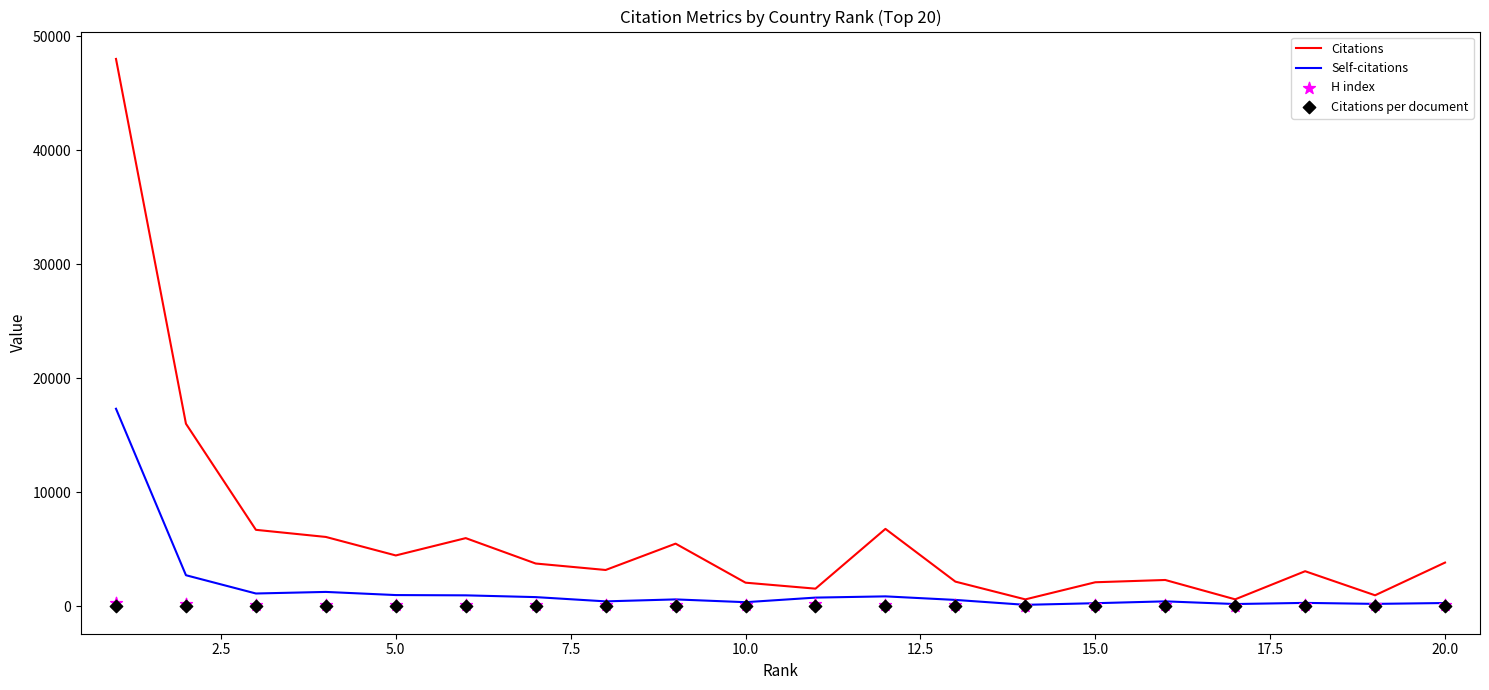

Which series reaches the maximum Y coordinate?

Citations